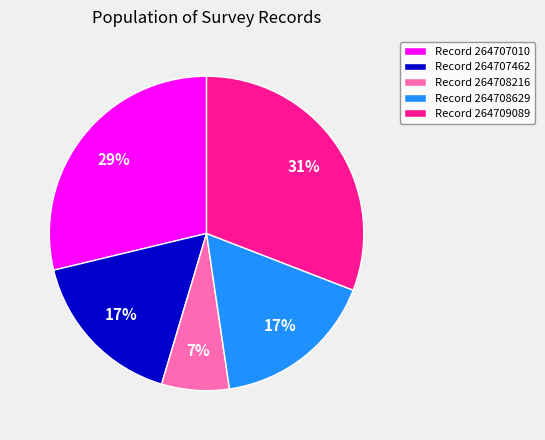

Is it true that Record 264709089 is 41% of the pie?

False